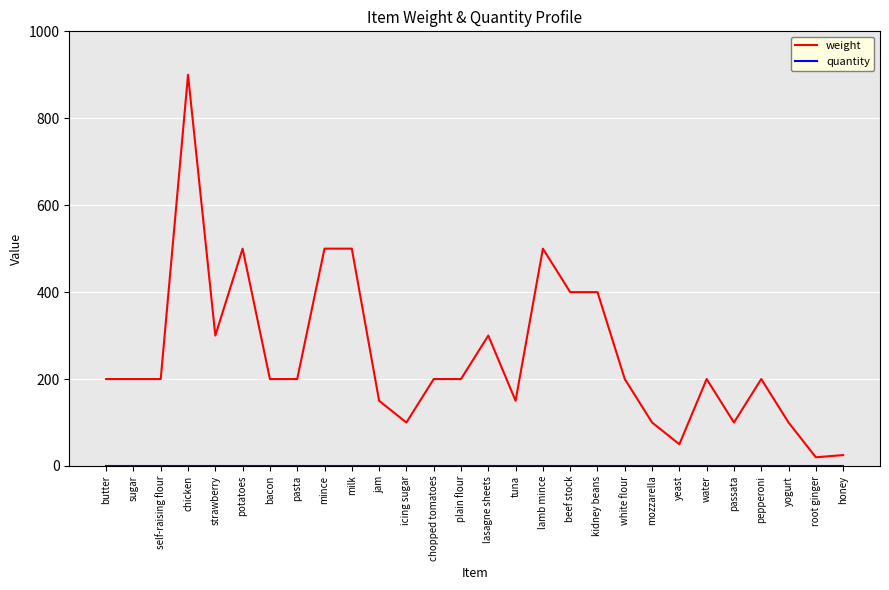

What is the total value across all series at sugar?

201